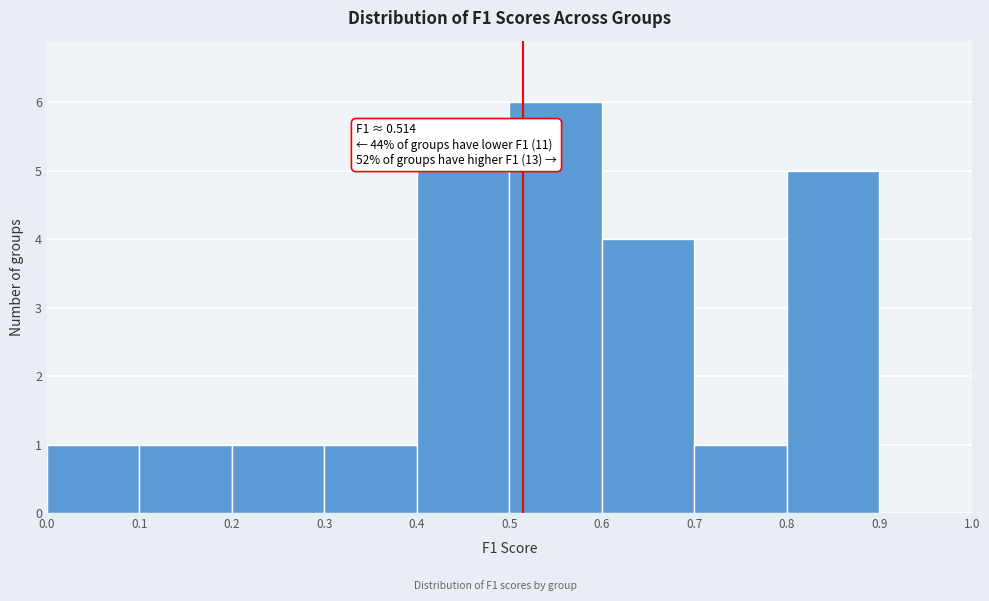

Over which range of the x-axis is the bar tallest?

0.5 to 0.6